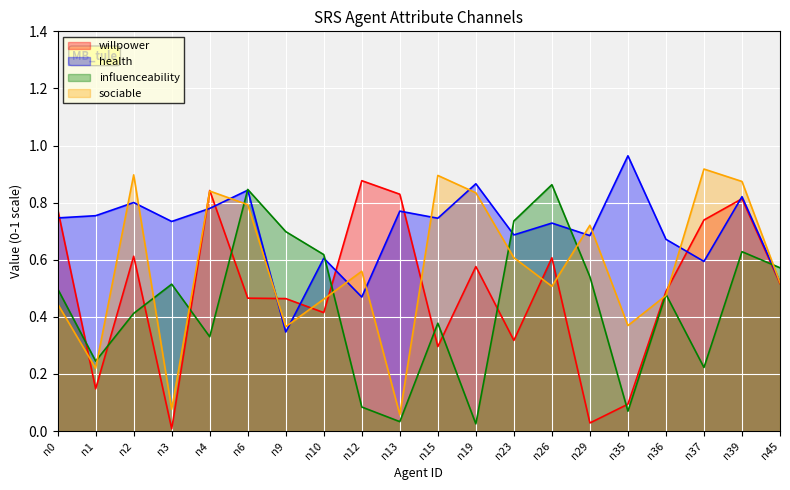

Is it true that influenceability equals 0.1 at n2?

False